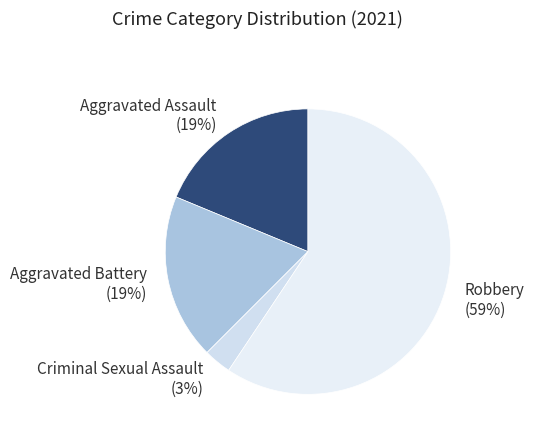

Count the number of slices in the pie.

4